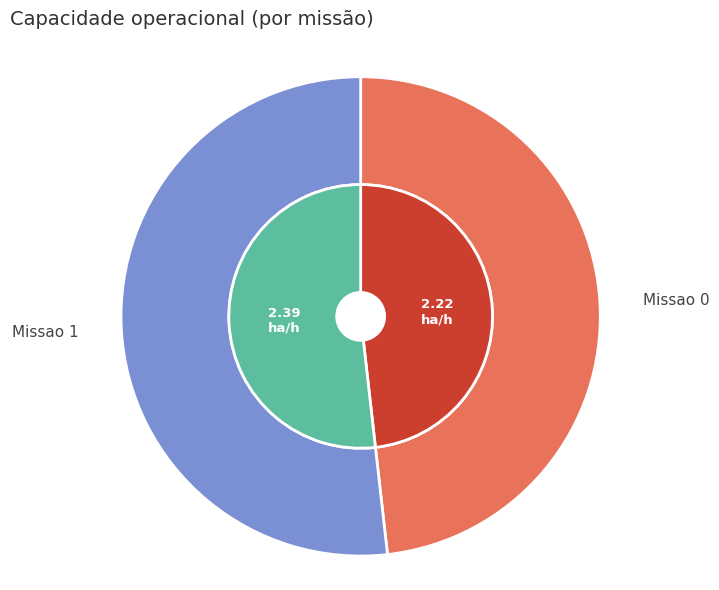

Count the number of slices in the pie.

2